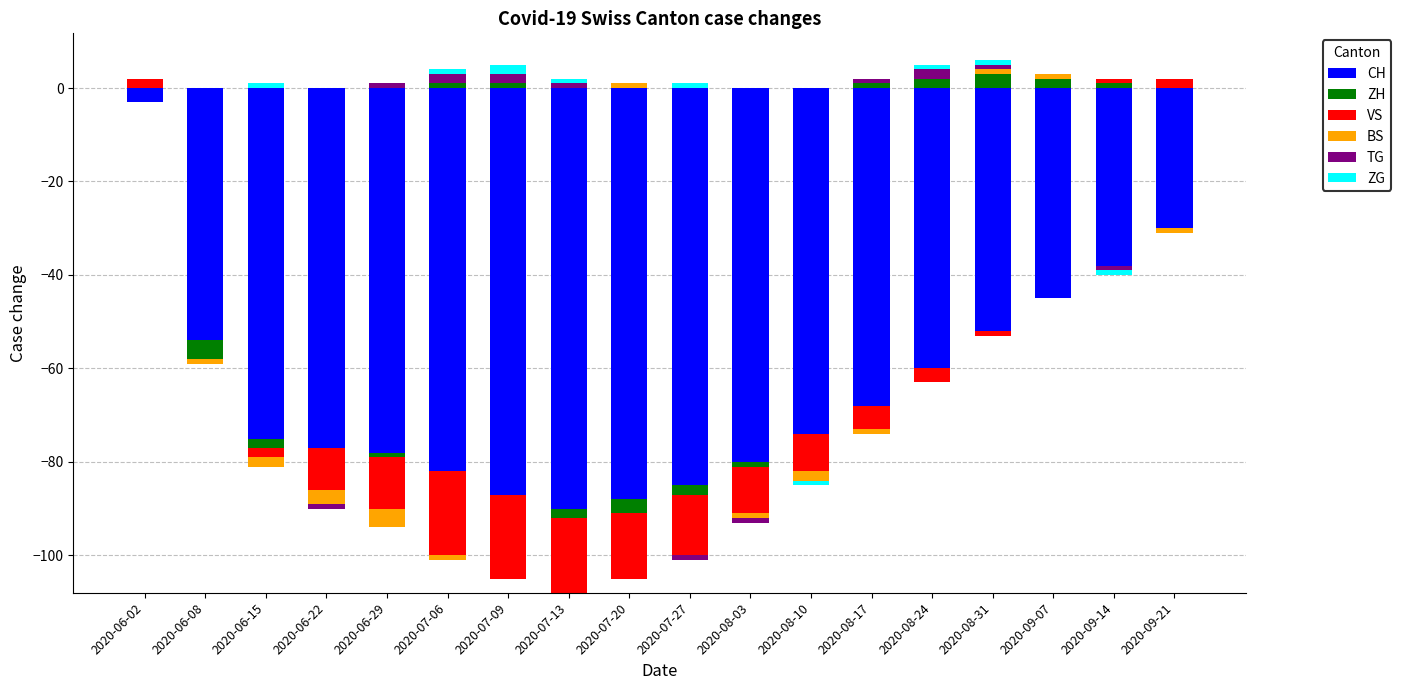

Count the ZG values in the range 0 to 1.

17